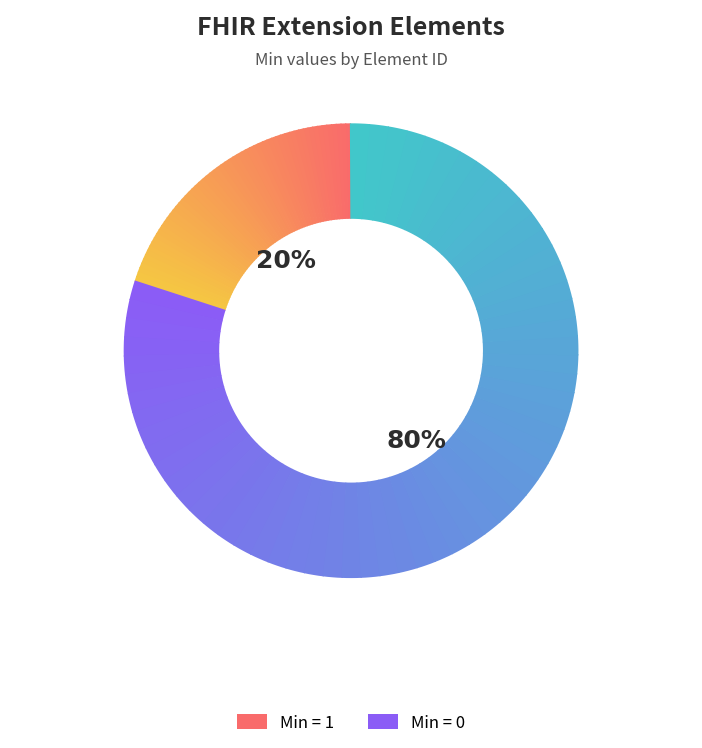

Is it true that Extension is 0% of the pie?

True